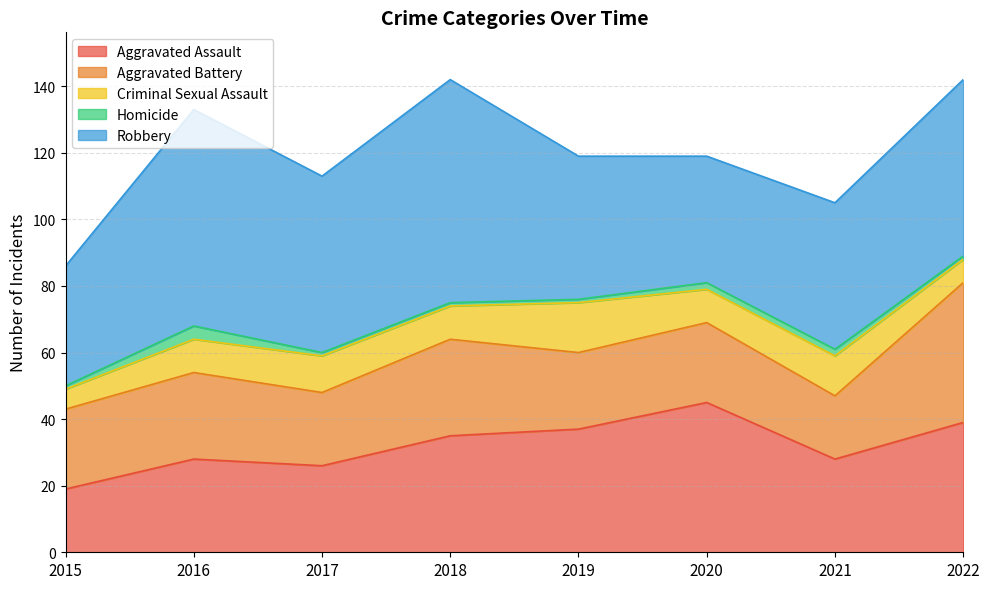

What is the minimum value shown in the chart?

1